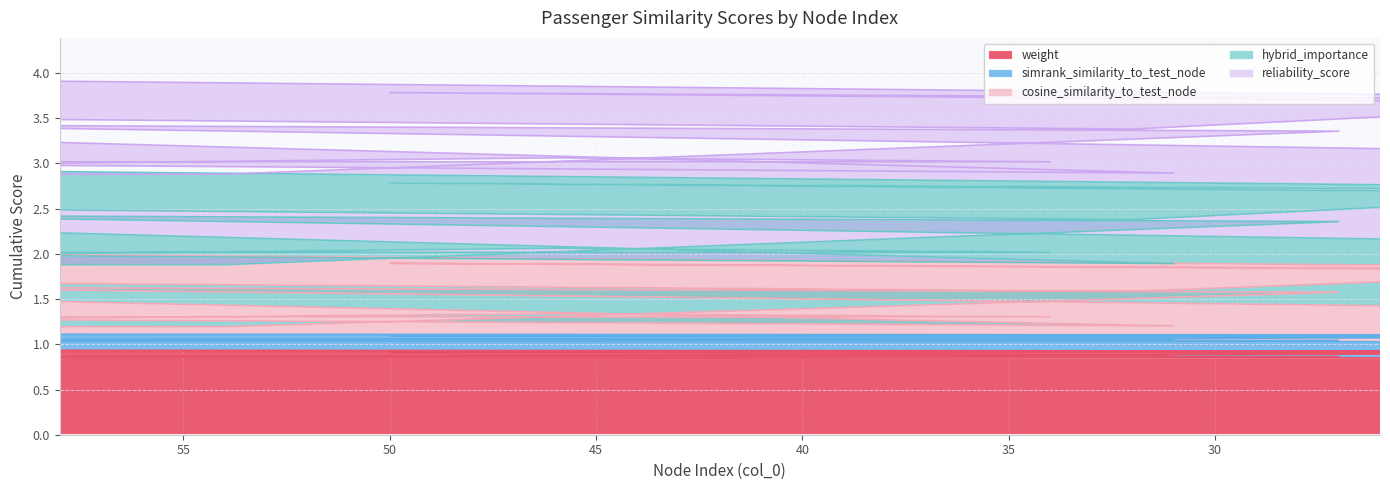

True or false: cosine_similarity_to_test_node and hybrid_importance cross at least once.

False